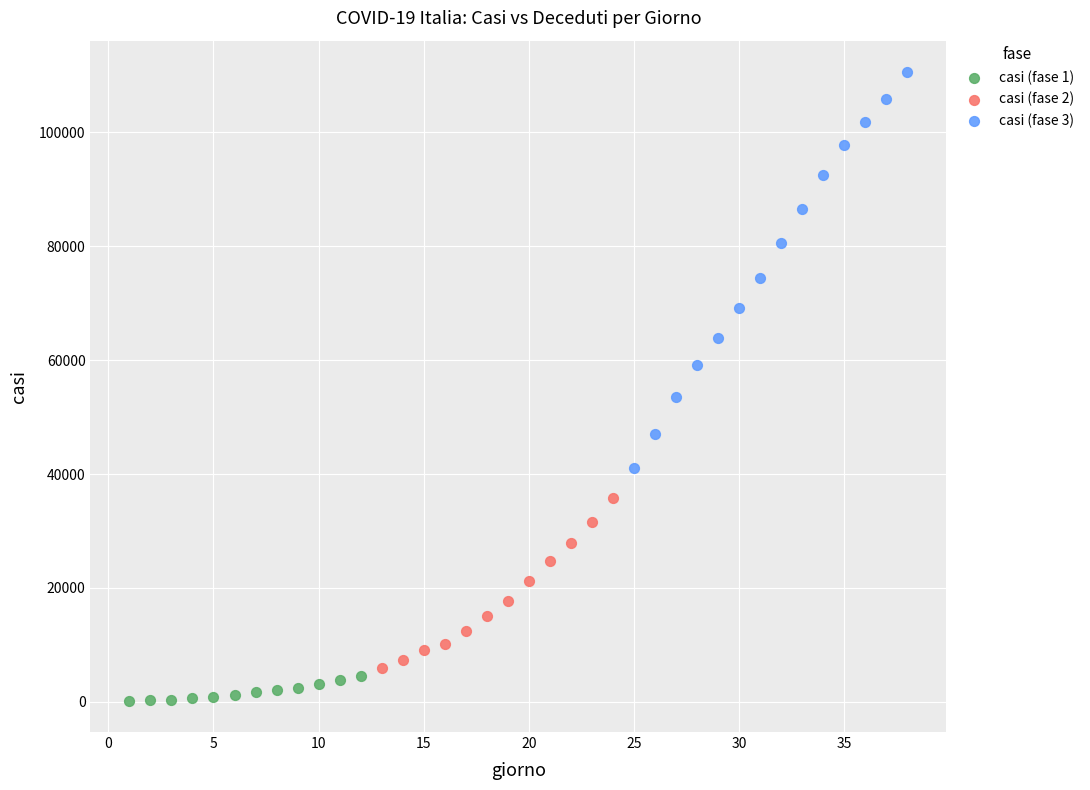

What are all the series names shown in the legend?

casi (fase 1), casi (fase 2), casi (fase 3)